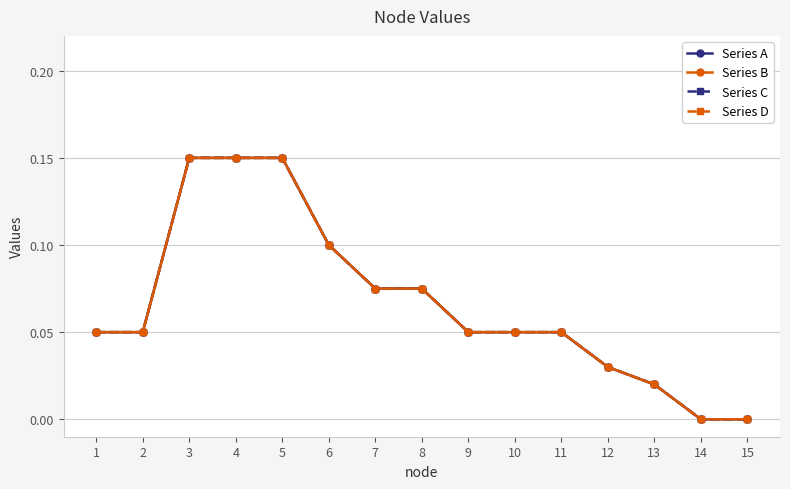

Does the chart have visible grid lines?

Yes